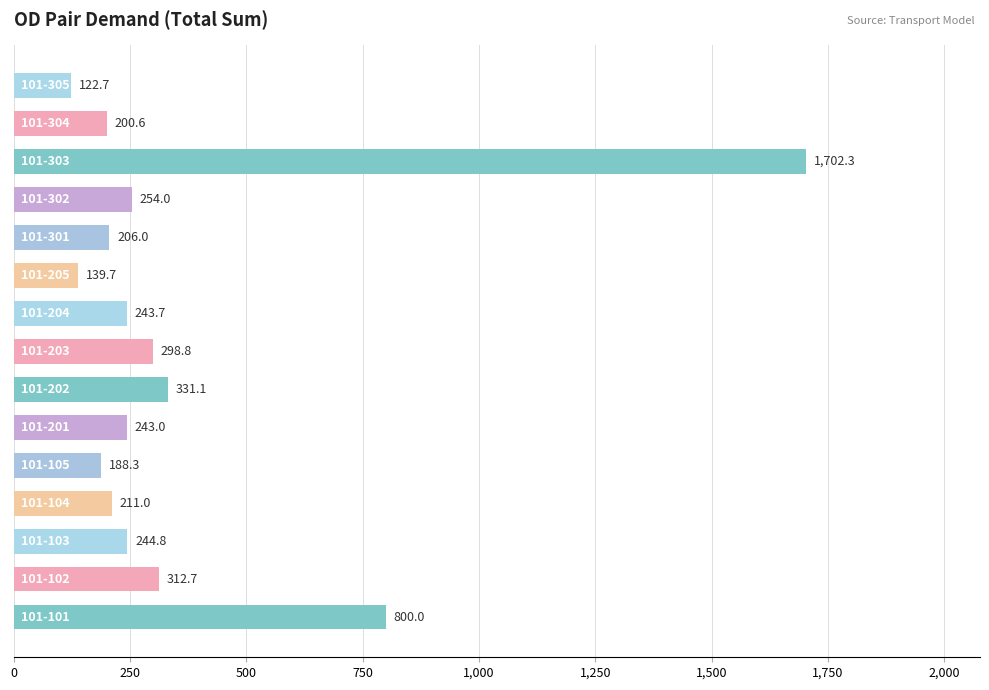

What is the maximum value shown in the chart?

1702.3